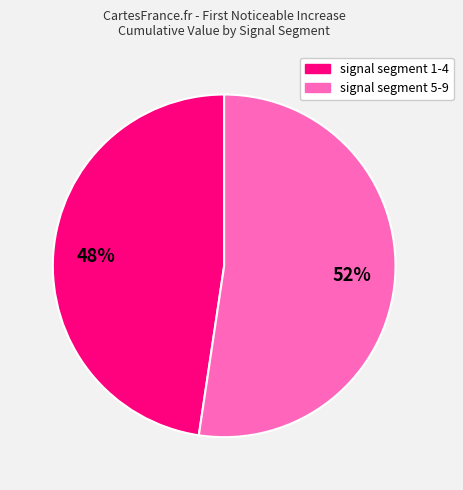

Count the number of slices in the pie.

2